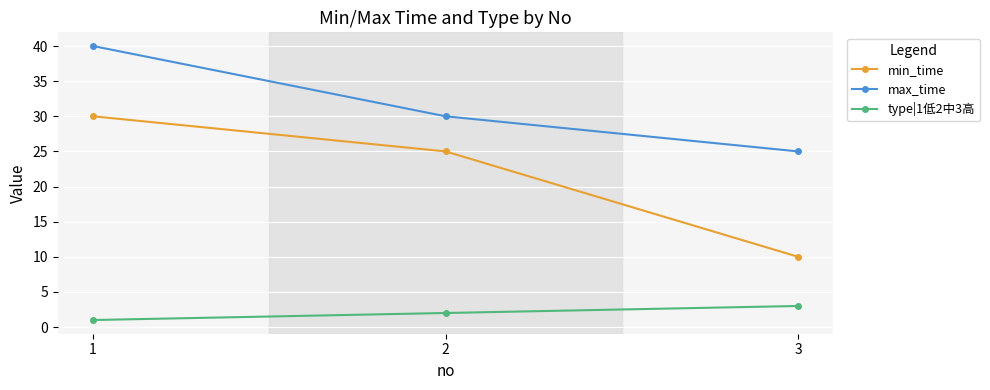

What is the difference between the maximum and minimum values in the type|1低2中3高 series?

2